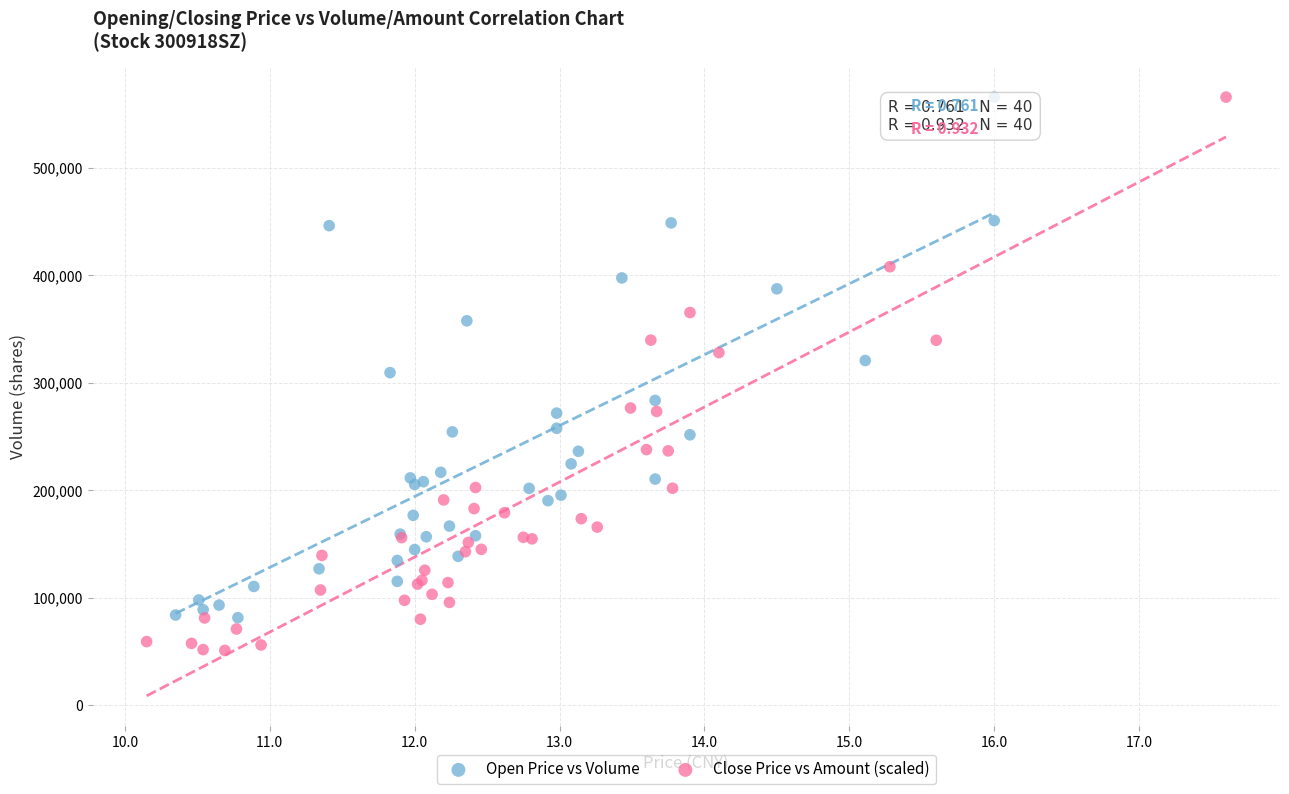

Which series reaches the minimum Y coordinate?

Close Price vs Amount (scaled)